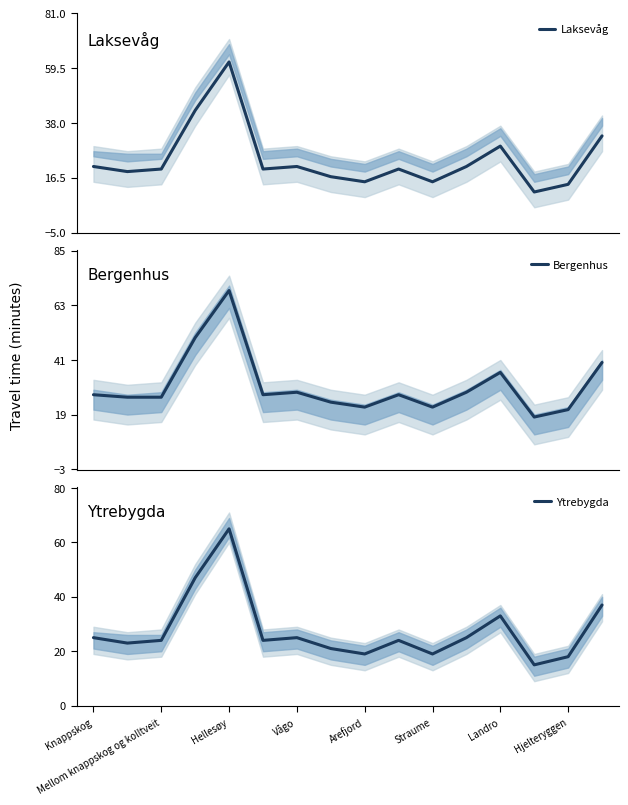

What is the total value across all series at 15?

110